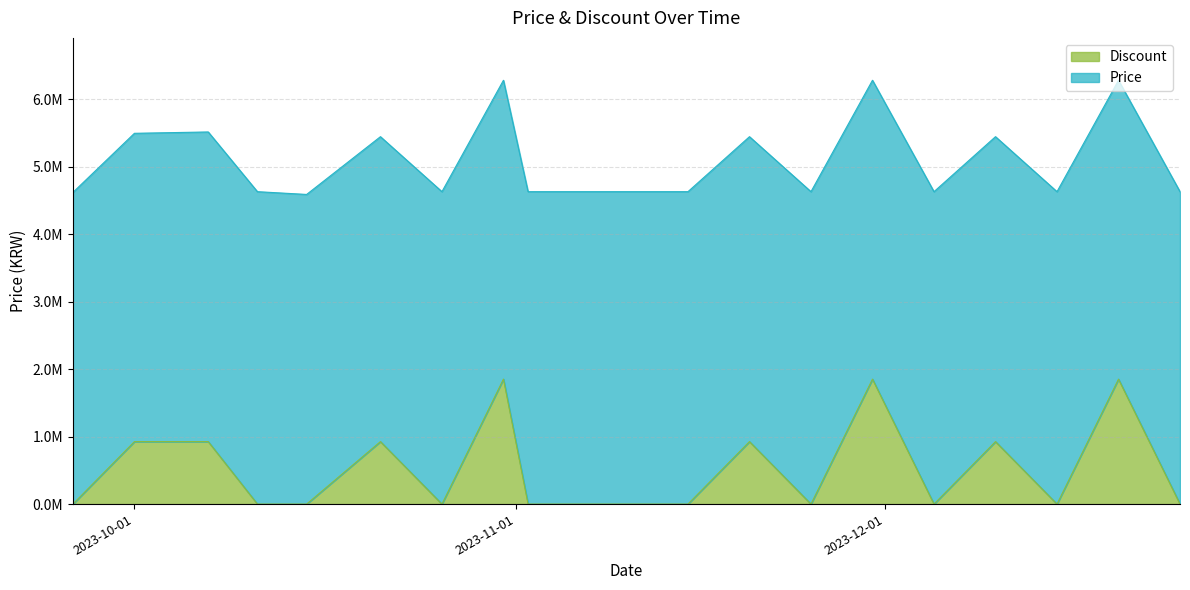

List the labels in order of value, smallest first.

2023-09-26, 2023-10-11, 2023-10-15, 2023-10-26, 2023-11-02, 2023-11-05, 2023-11-10, 2023-11-15, 2023-11-25, 2023-12-05, 2023-12-15, 2023-12-25, 2023-10-01, 2023-10-07, 2023-10-21, 2023-11-20, 2023-12-10, 2023-10-31, 2023-11-30, 2023-12-20